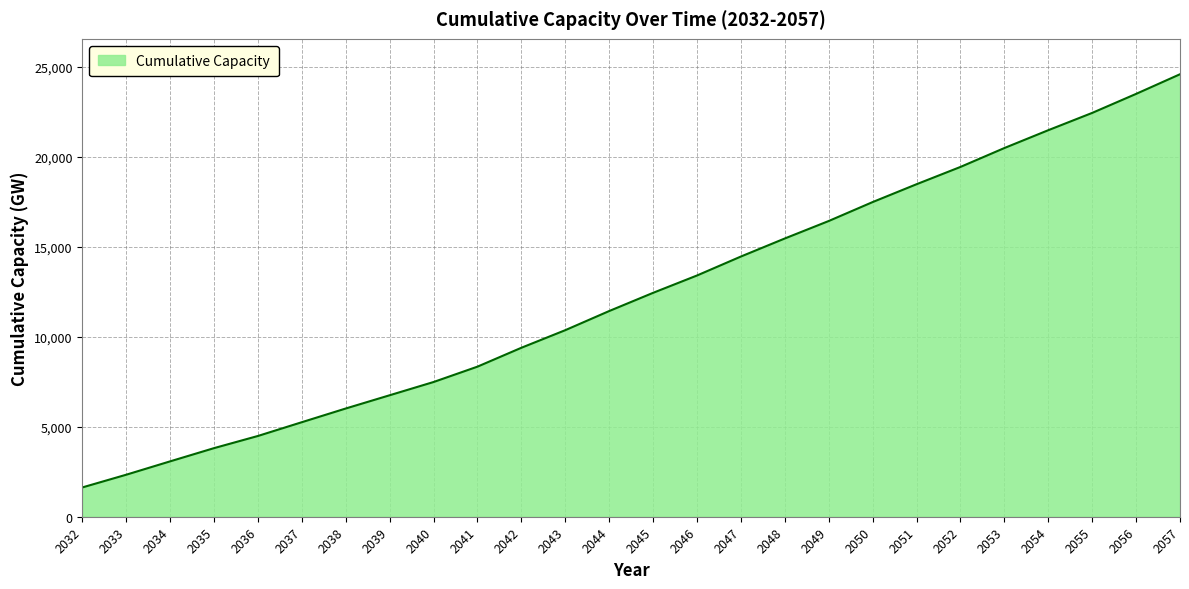

What is the change in value from 2037 to 2041?

+3087.5